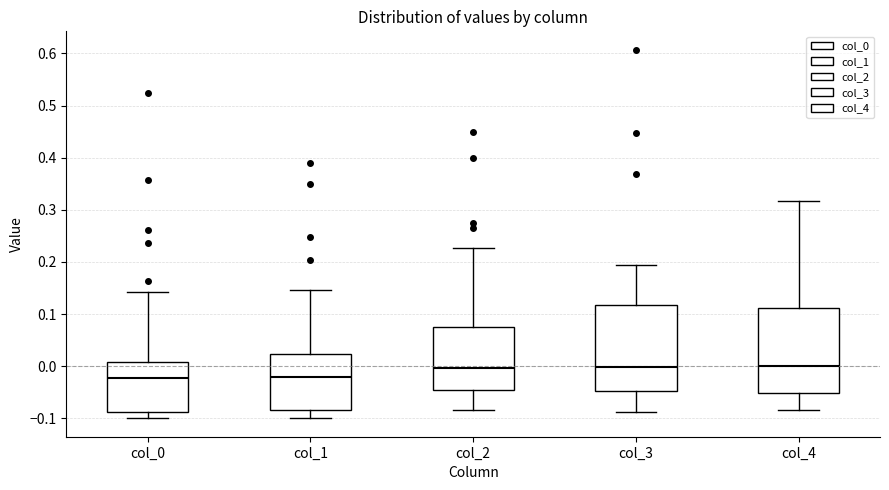

Reading left to right, read every box against the y-axis: the position of its median line, the range the box covers, and the ends of its whiskers. The values are not printed on the chart, so give them approximately, as read against the axis.

col_0: median -0.02, box -0.09 to 0.01, whiskers -0.10 to 0.14
col_1: median -0.02, box -0.08 to 0.02, whiskers -0.10 to 0.15
col_2: median 0.00, box -0.05 to 0.08, whiskers -0.08 to 0.23
col_3: median 0.00, box -0.05 to 0.12, whiskers -0.09 to 0.19
col_4: median 0.00, box -0.05 to 0.11, whiskers -0.08 to 0.32